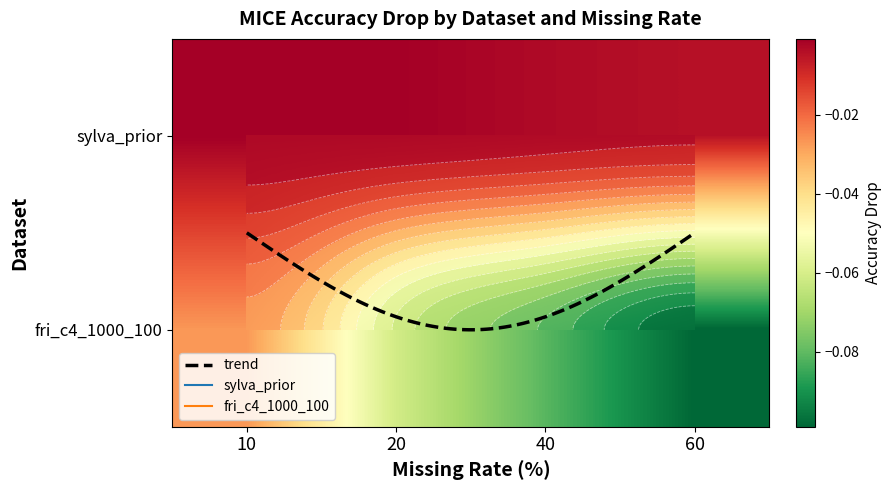

What is the sum of all fri_c4_1000_100 values?

-0.3